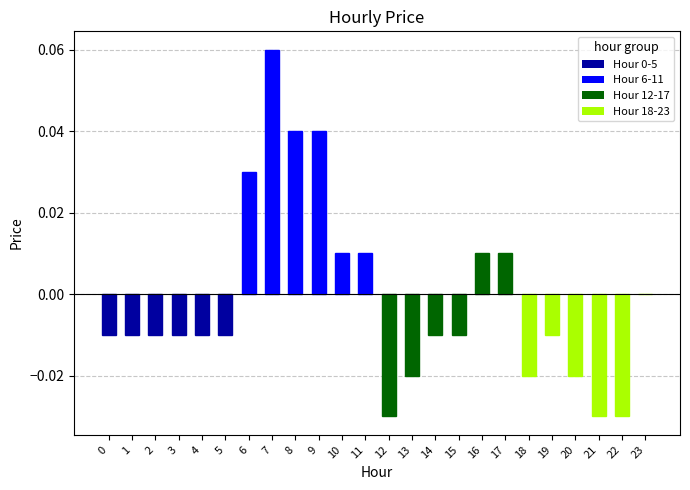

Between 19 and 12, which is larger?

19